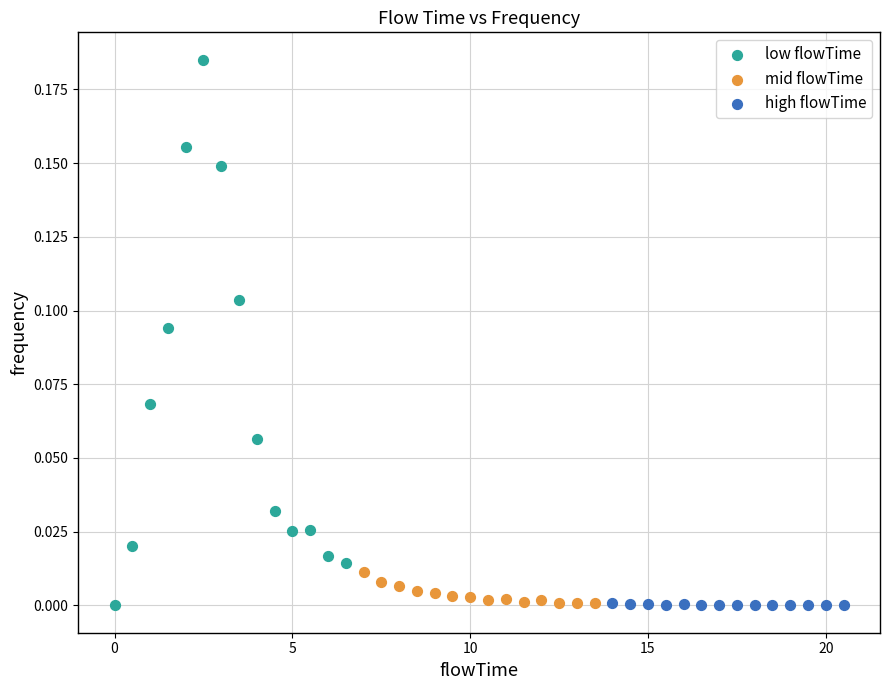

Which series reaches the maximum Y coordinate?

low flowTime